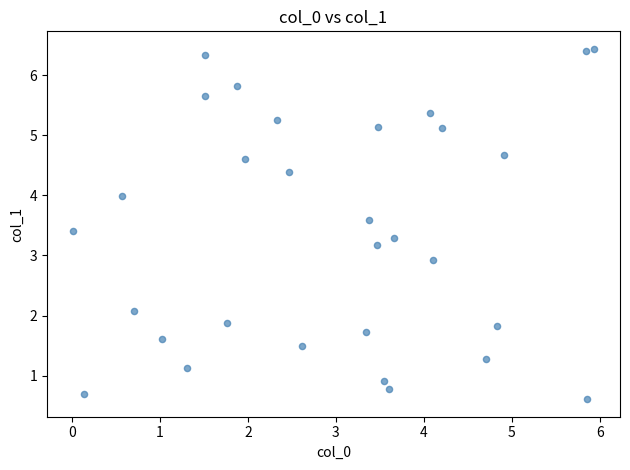

What is the range of Y values (max minus min)?

5.8